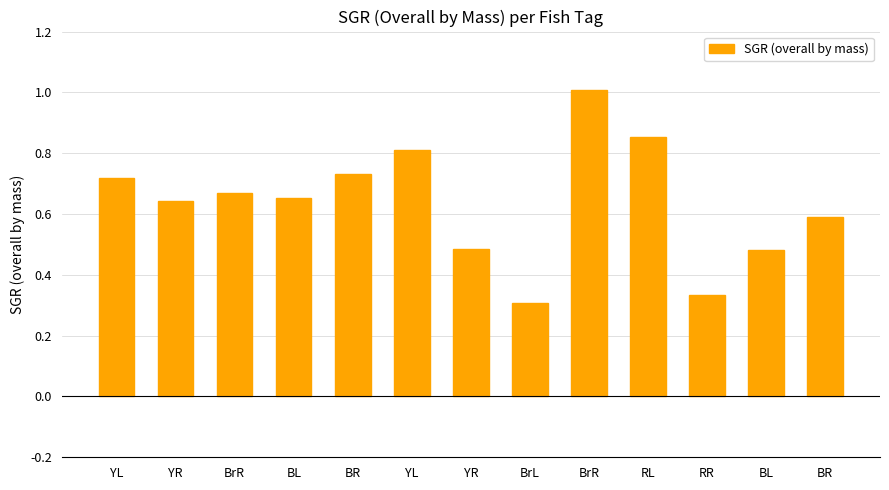

The value at RR is 0.3. True or false?

True